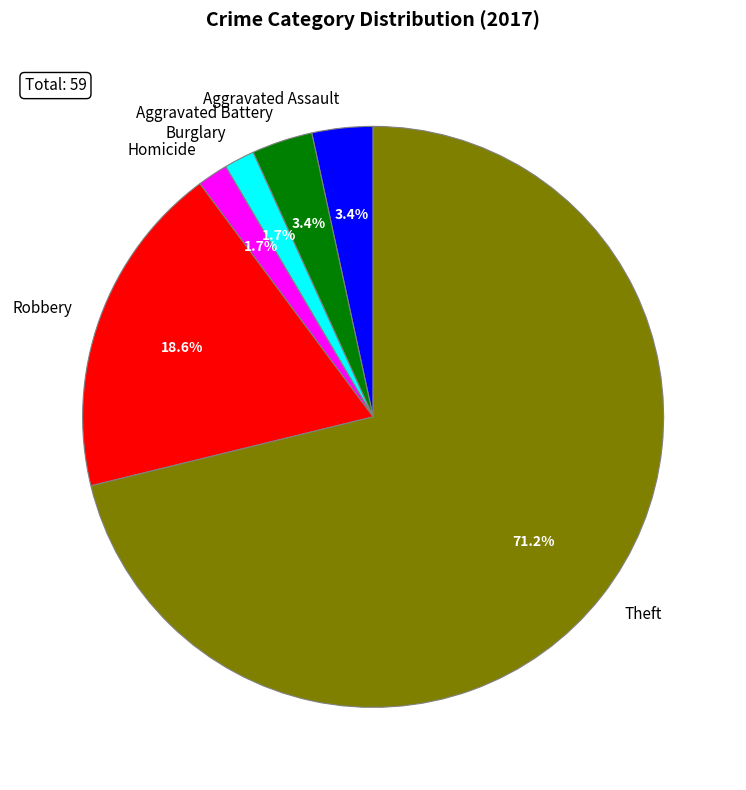

Which slice is the largest?

Theft